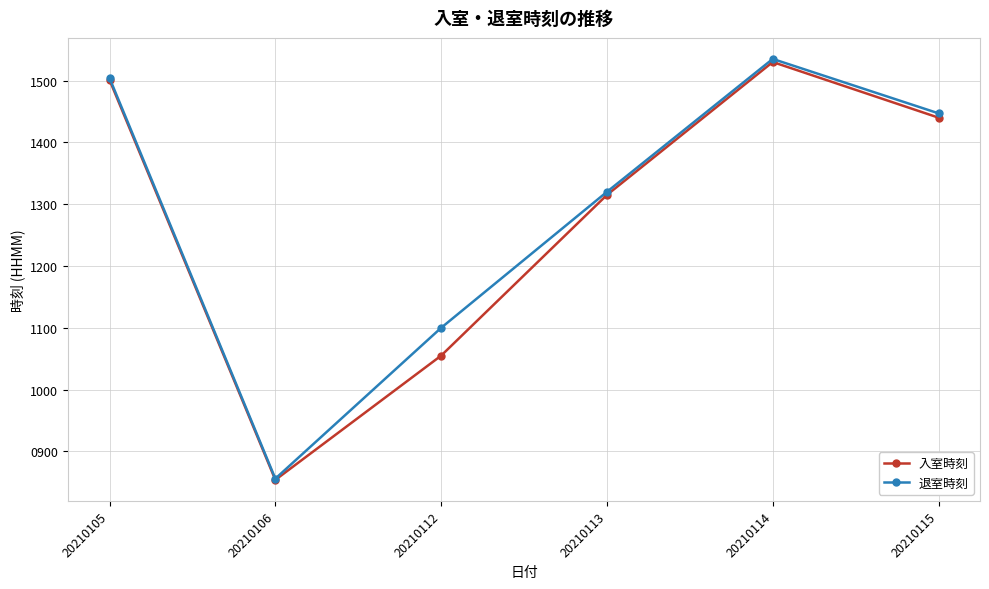

How many lines are shown in the chart?

2